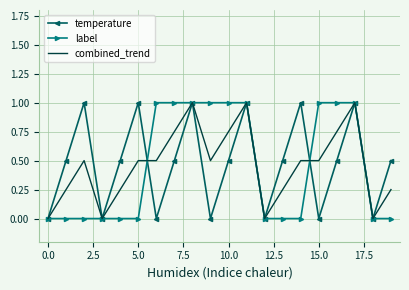

What is the maximum value shown in the chart?

1.0